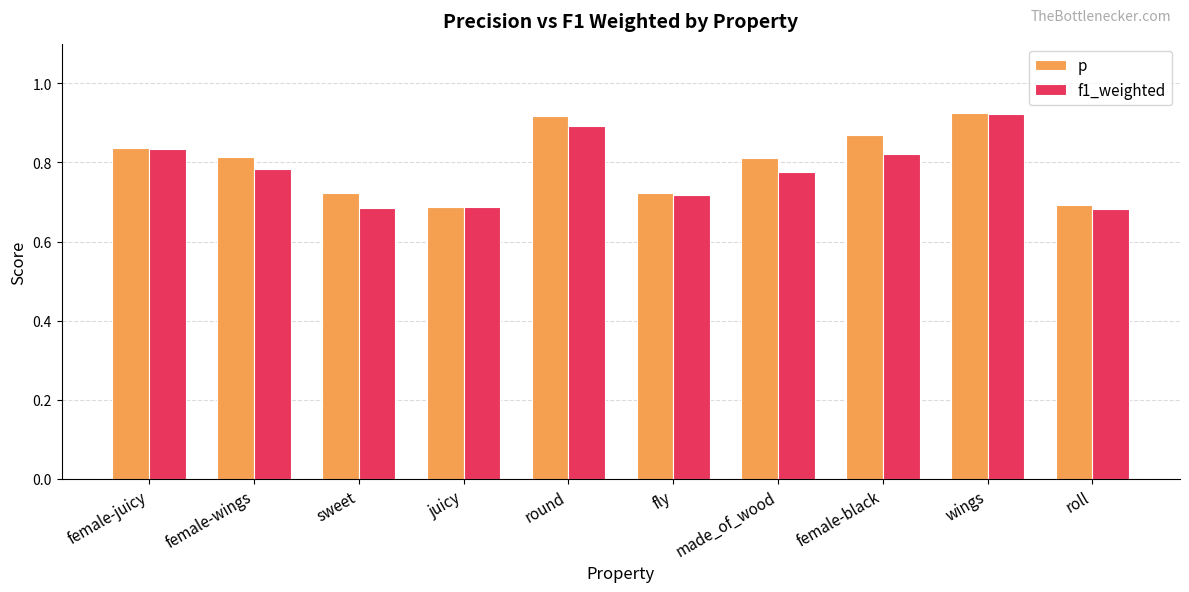

Is the value of f1_weighted at female-wings greater than the value of p at fly?

Yes